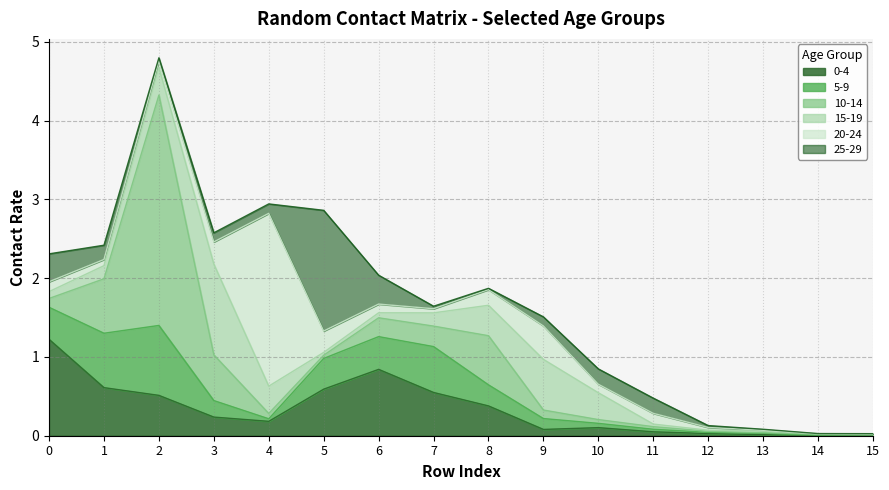

How many interior local valleys does the 5_9 series have?

3